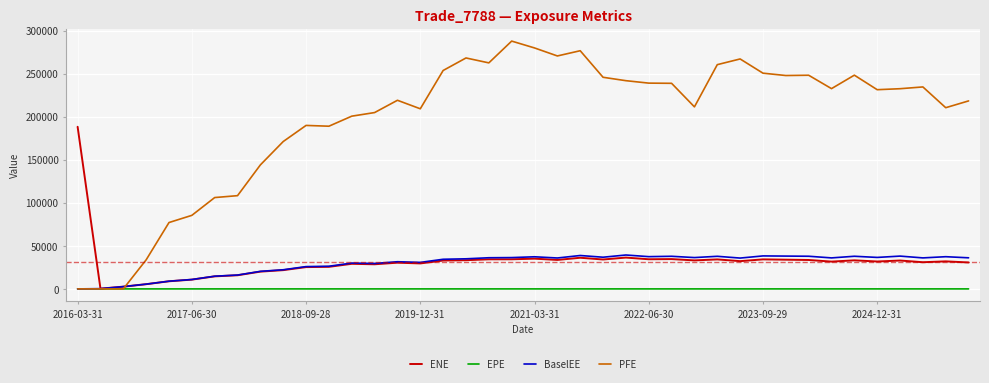

Rank the series by their maximum value, from lowest to highest.

EPE, BaselEE, ENE, PFE